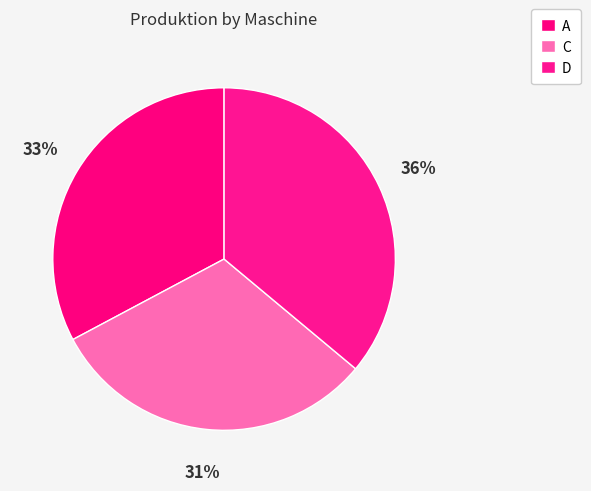

Count the number of slices in the pie.

3